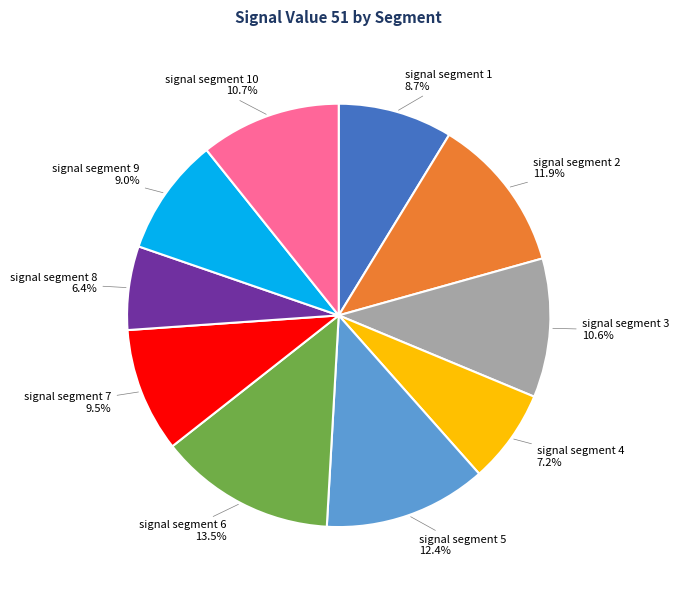

Is there any slice that represents more than half of the pie?

No